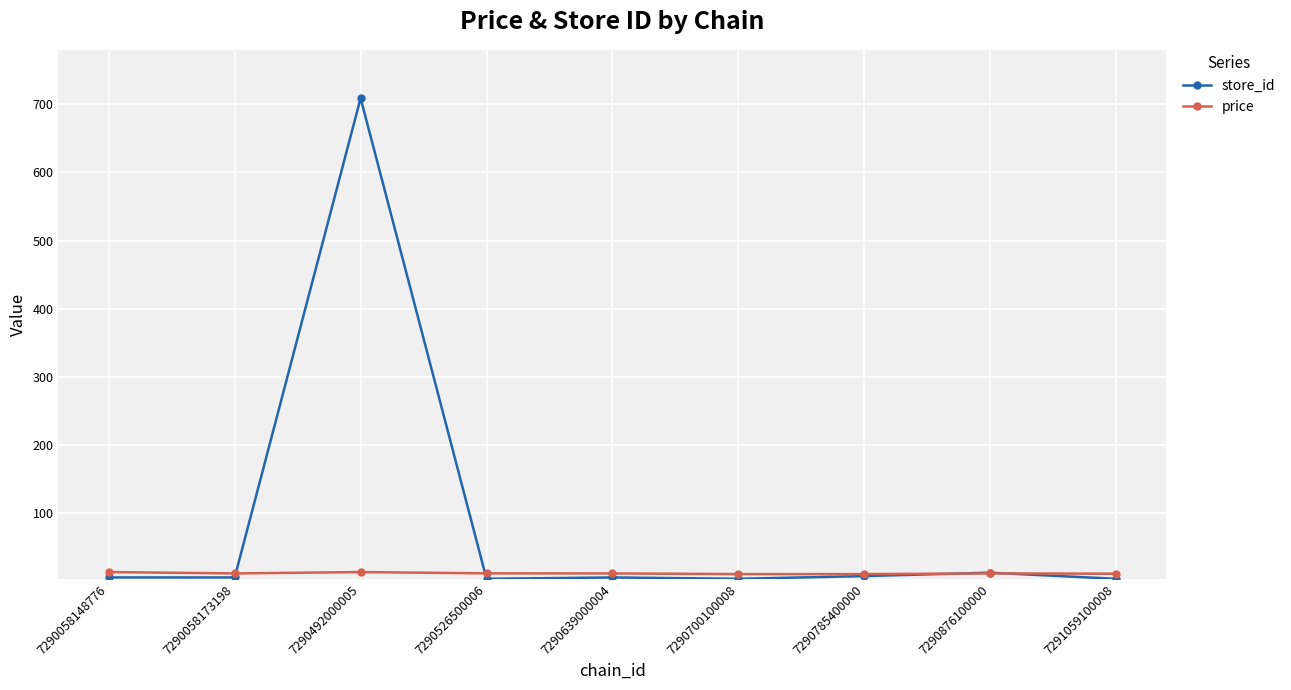

What is the average value of the store_id series?

84.4